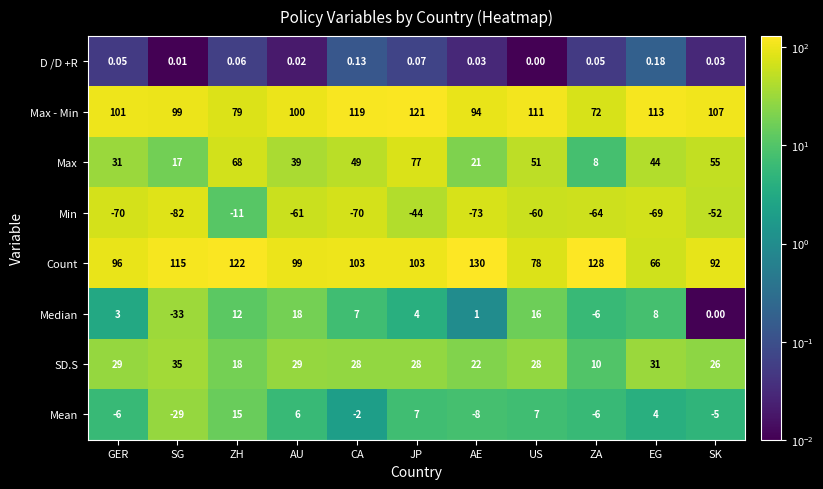

At which category does the chart reach its minimum across all series?

SG